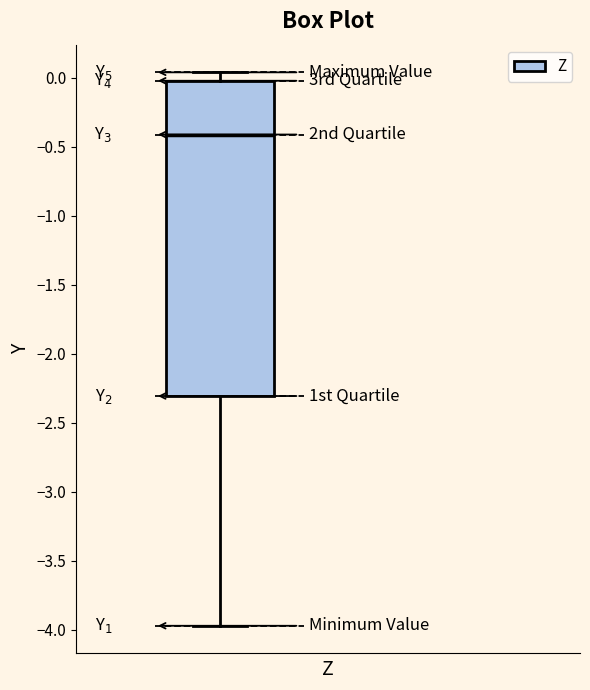

Transcribe this box plot: give where the median line is, the range the box spans, and where the two whiskers end, as read against the y-axis. The values are not printed on the chart, so give them approximately, as read against the axis.

median -0.40, box -2.30 to 0.00, whiskers -3.95 to 0.05